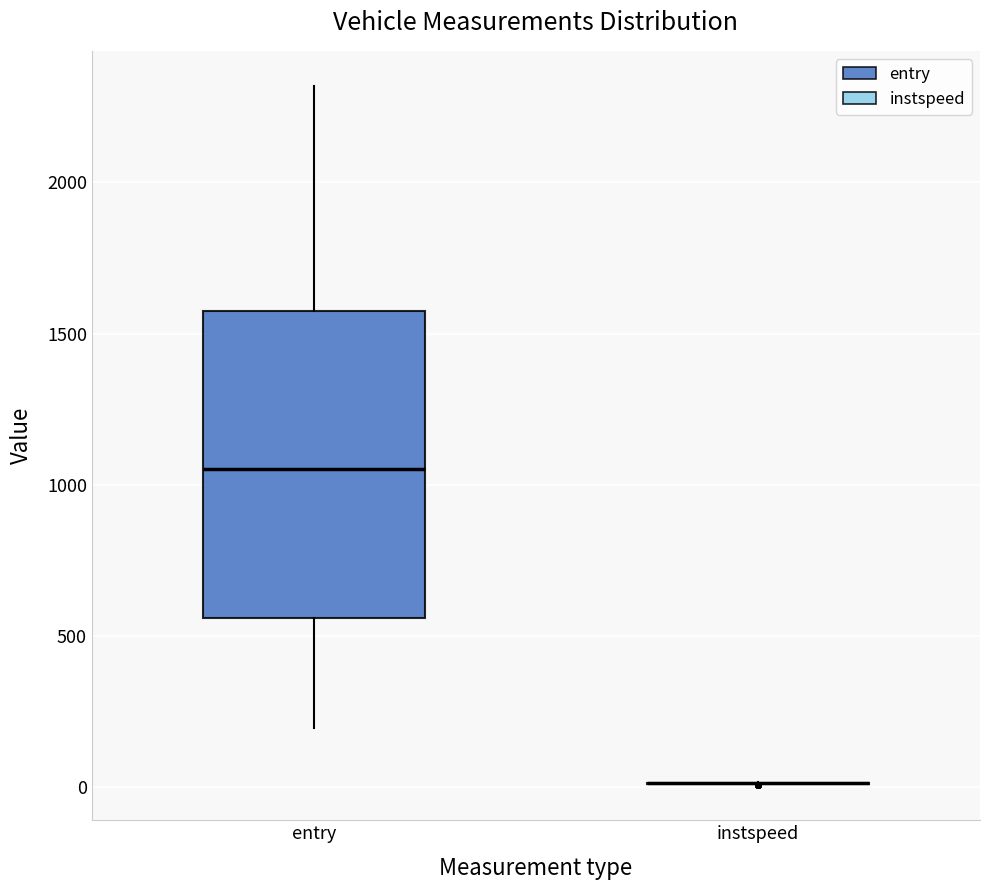

Reading left to right, transcribe this box plot: for each box, give where its median line is, the range the box spans, and where its two whiskers end, as read against the y-axis. The values are not printed on the chart, so give them approximately, as read against the axis.

entry: median 1050, box 550 to 1600, whiskers 200 to 2300
instspeed: box collapsed to a line at 0, whiskers 0 to 0